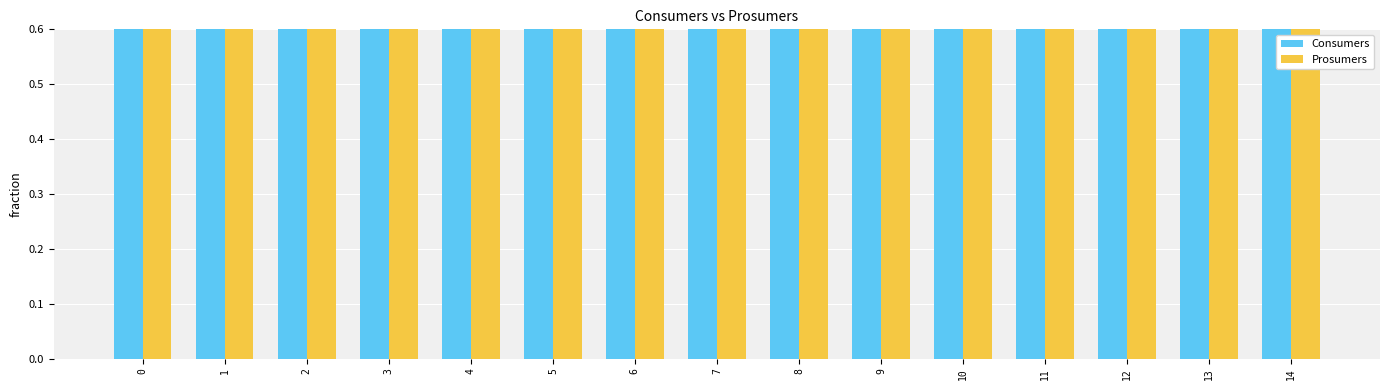

What is the smallest value displayed?

0.7